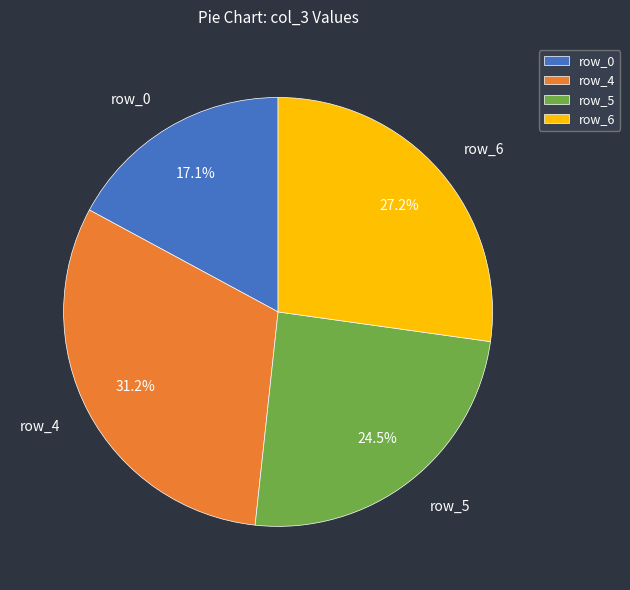

Does row_0 represent more than half of the total?

No